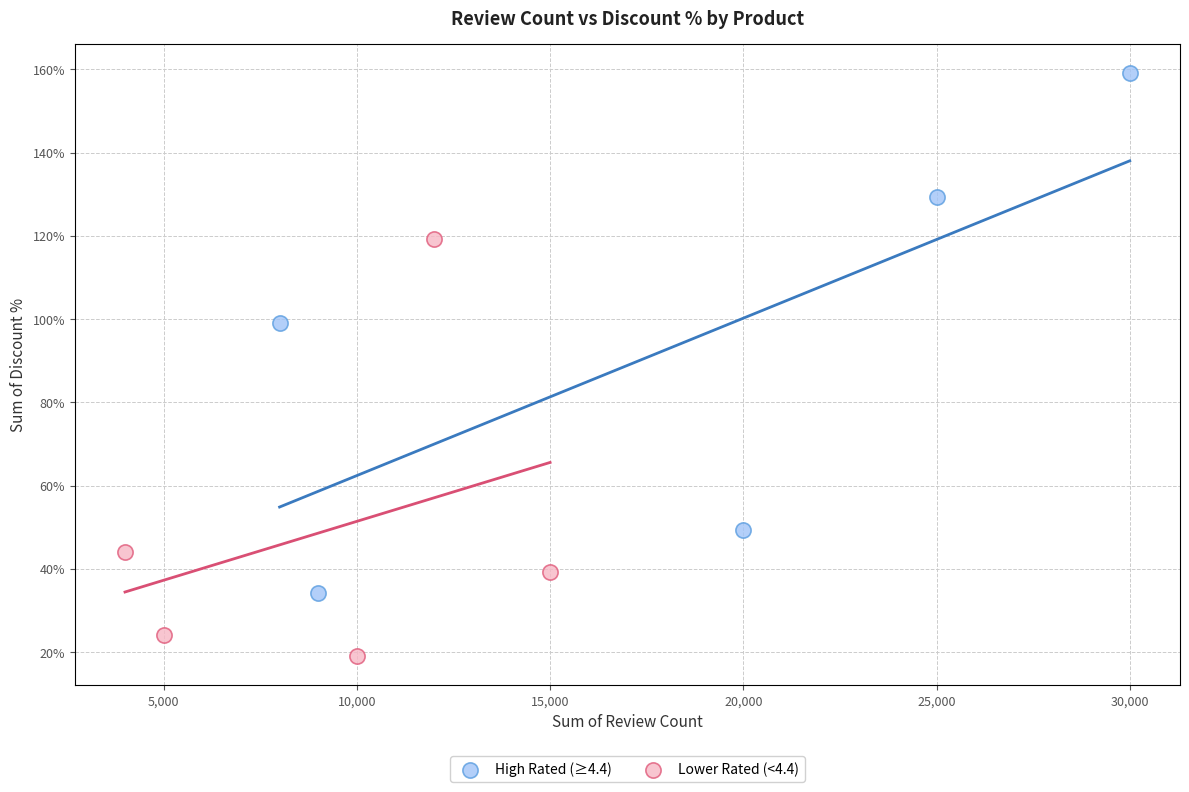

Which series contains the lowest Y value?

Lower Rated (<4.4)